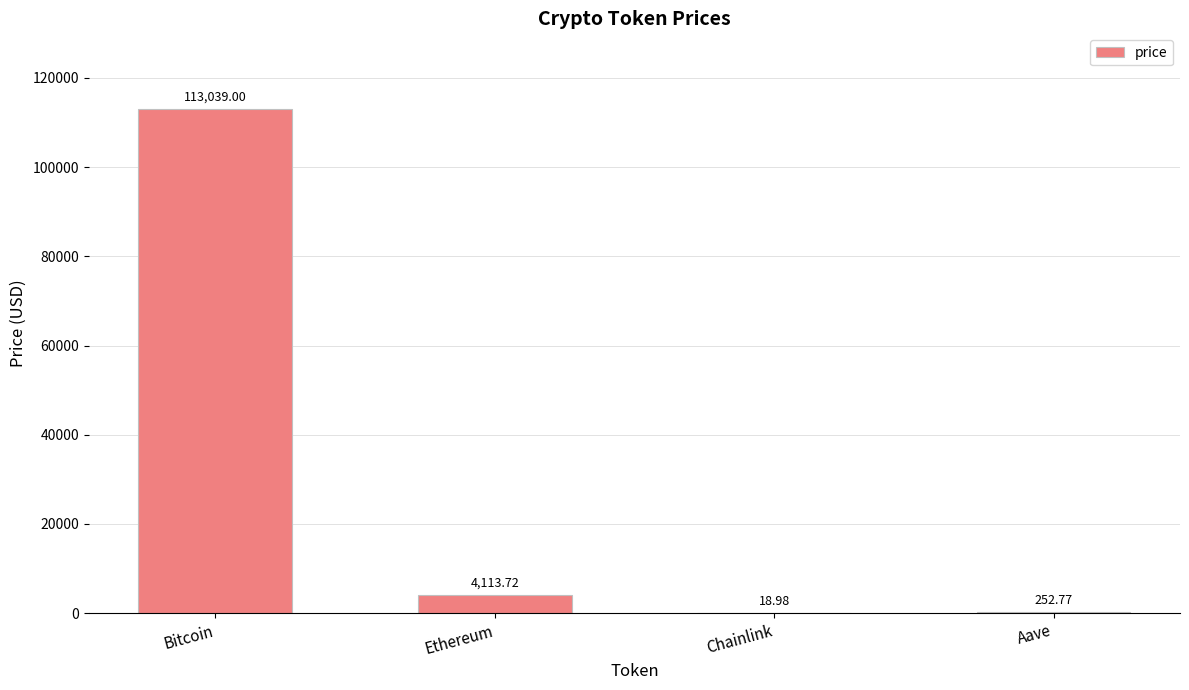

How many data points are above 4113?

2